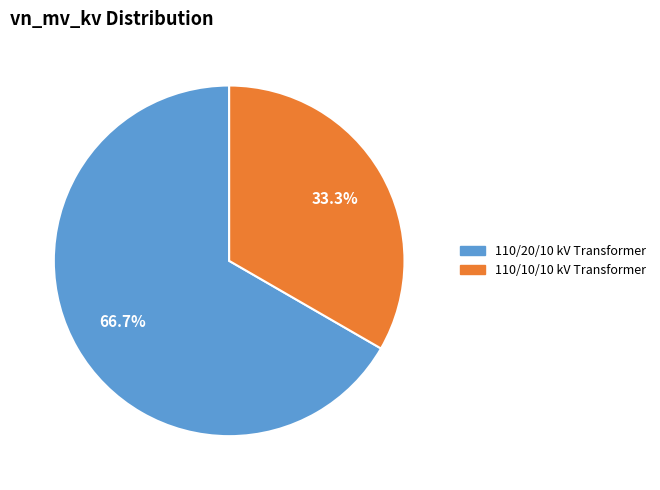

Rank the categories by value from lowest to highest.

110/10/10 kV Transformer, 110/20/10 kV Transformer